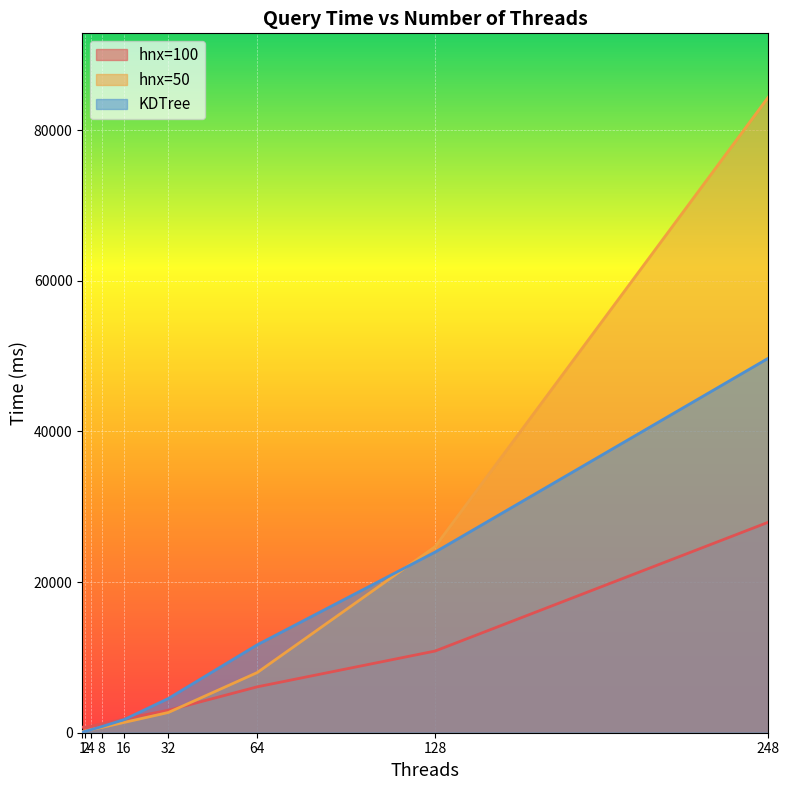

What is the greatest value displayed?

84427.9